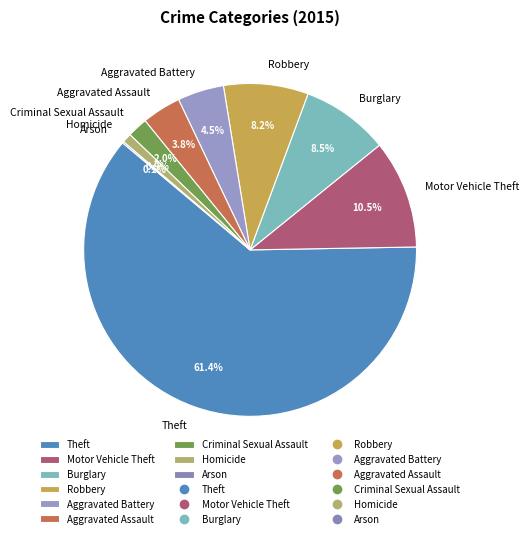

To the nearest percent, what is the combined percentage of Criminal Sexual Assault and Homicide?

3%